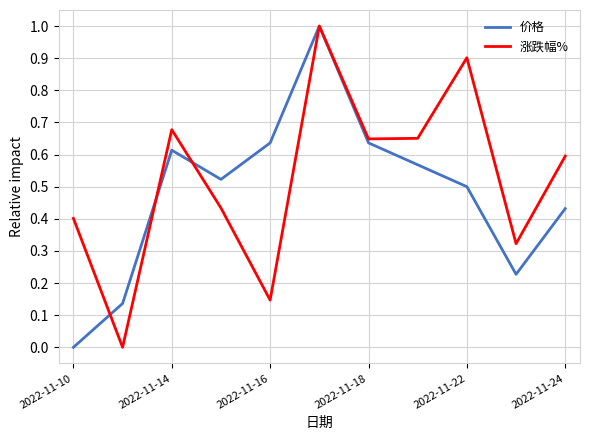

What is the maximum value for 价格?

1.0